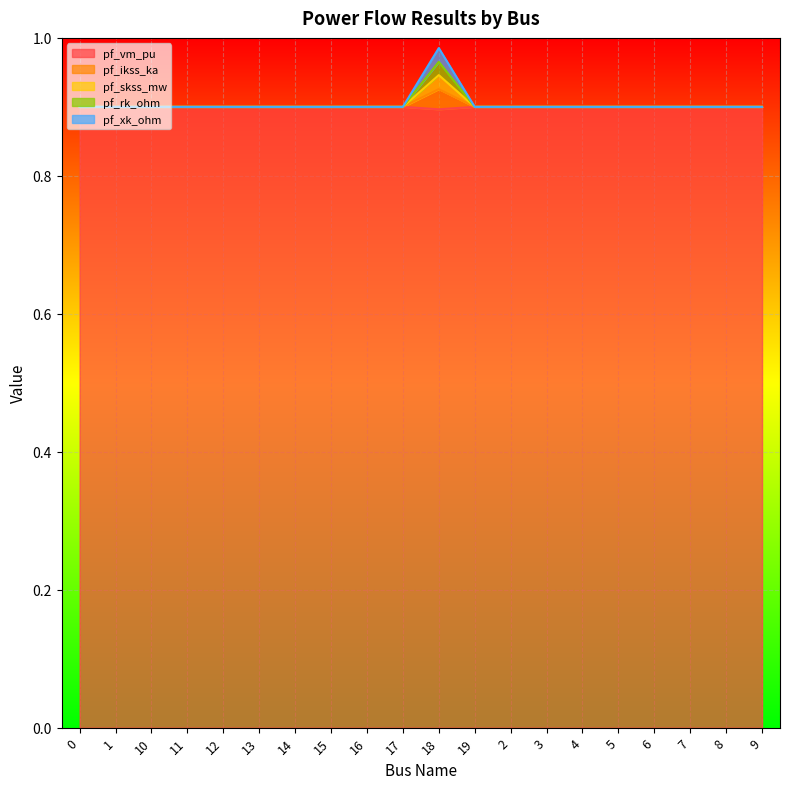

Reading right to left, extract all data points from this chart.

pf_vm_pu: 0.9	0.9	0.9	0.9	0.9	0.9	0.9	0.9	0.9	0.9	0.9	0.9	0.9	0.9	0.9	0.9	0.9	0.9	0.9	0.9
pf_ikss_ka: 0.9	0.9	0.9	0.9	0.9	0.9	0.9	0.9	0.9	0.9	0.9	0.9	0.9	0.9	0.9	0.9	0.9	0.9	0.9	0.9
pf_skss_mw: 0.9	0.9	0.9	0.9	0.9	0.9	0.9	0.9	0.9	0.9	0.9	0.9	0.9	0.9	0.9	0.9	0.9	0.9	0.9	0.9
pf_rk_ohm: 0.9	0.9	0.9	0.9	0.9	0.9	0.9	0.9	0.9	1.0	0.9	0.9	0.9	0.9	0.9	0.9	0.9	0.9	0.9	0.9
pf_xk_ohm: 0.9	0.9	0.9	0.9	0.9	0.9	0.9	0.9	0.9	1.0	0.9	0.9	0.9	0.9	0.9	0.9	0.9	0.9	0.9	0.9